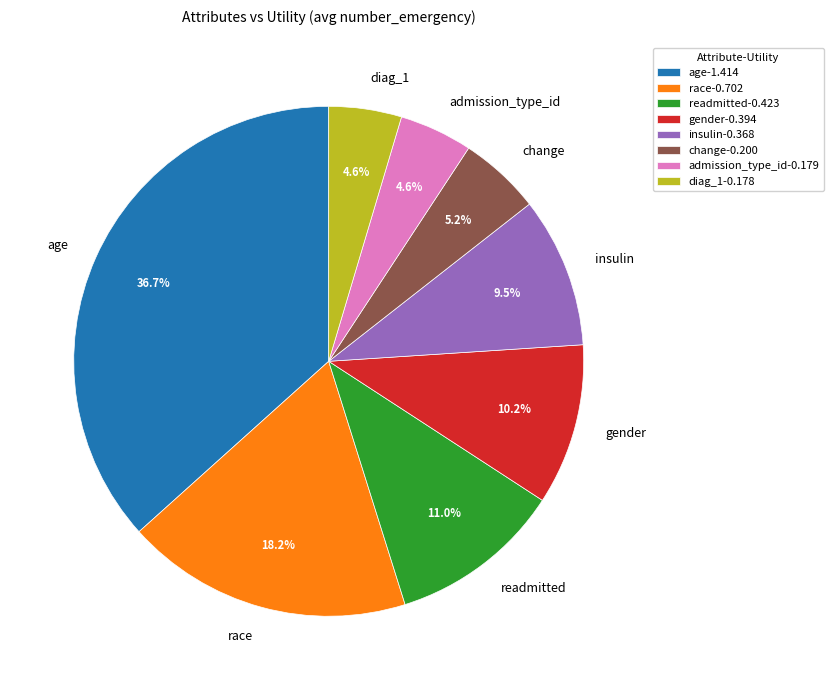

How many slices are in this pie chart?

8